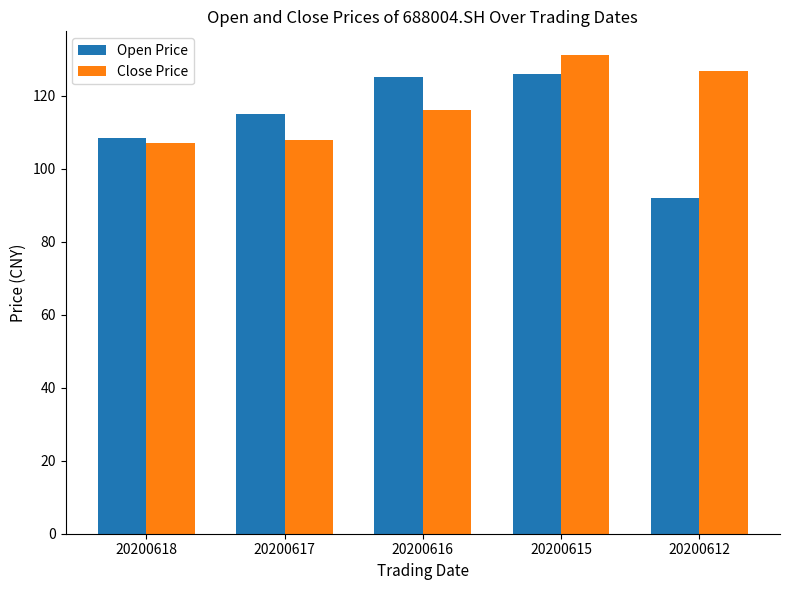

What is the total value across all series at 20200618?

215.5